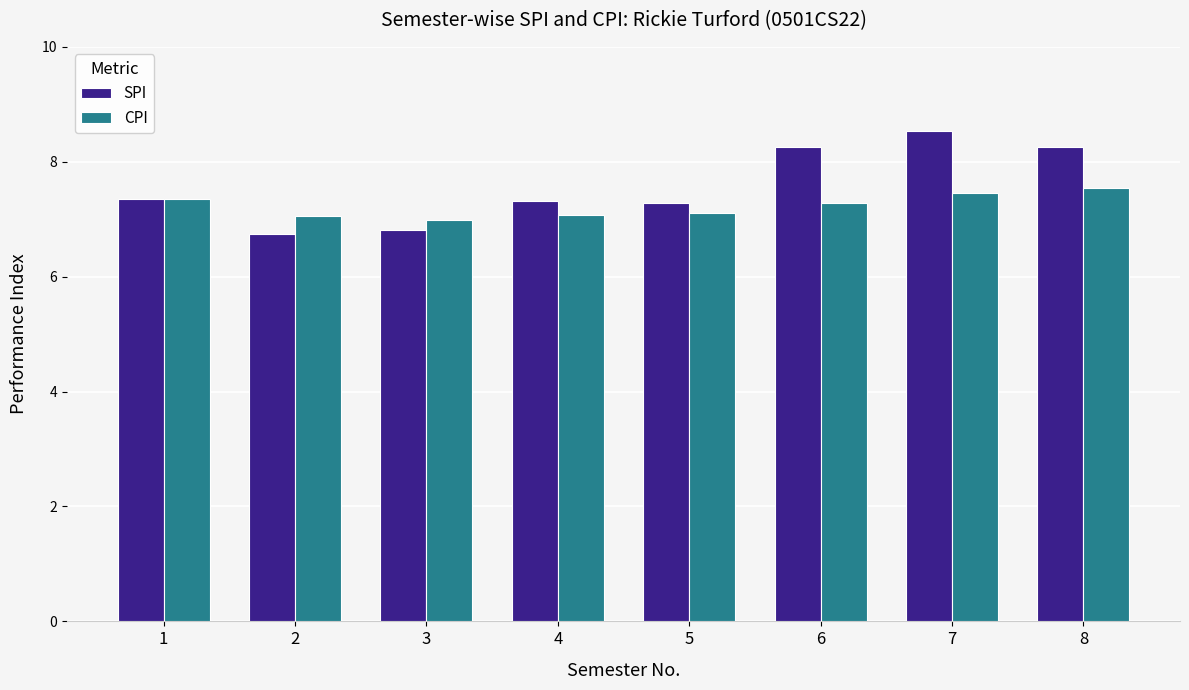

Which series has the largest range (max minus min)?

SPI